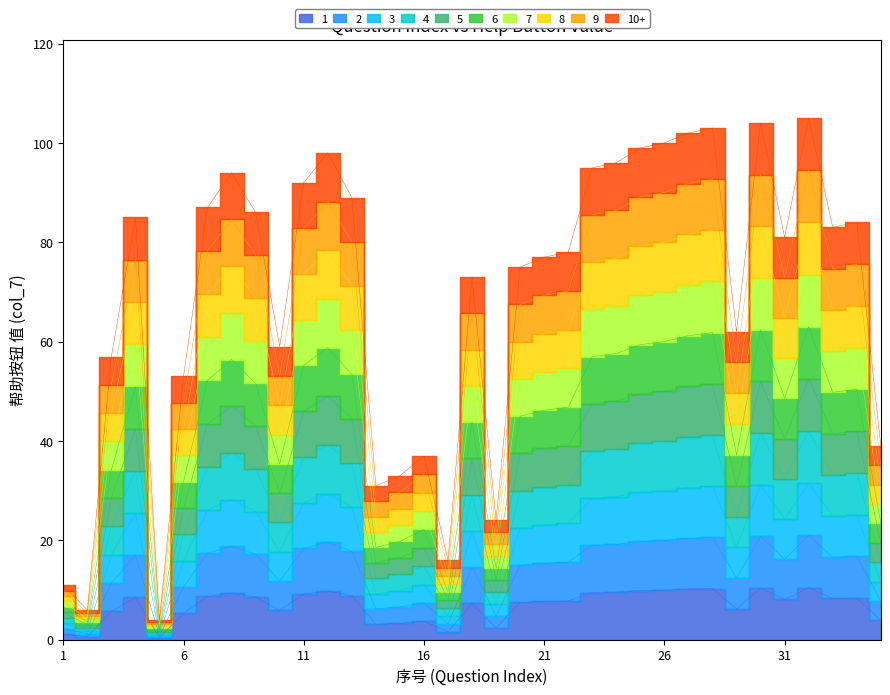

What is the ratio of the value at 32 to the value at 14?

3.4